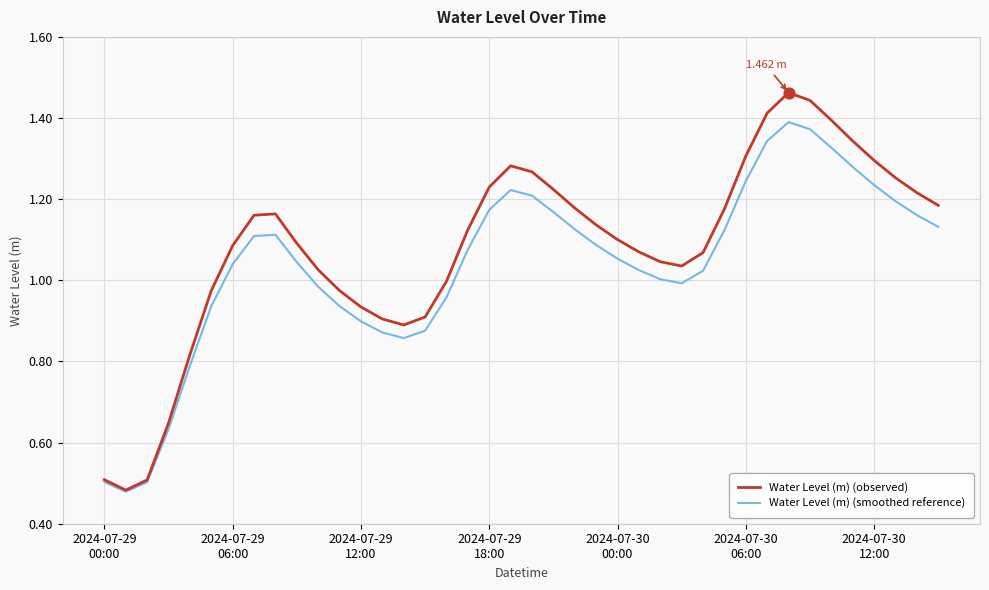

Which series has the widest spread of values?

Water Level (m) (observed)